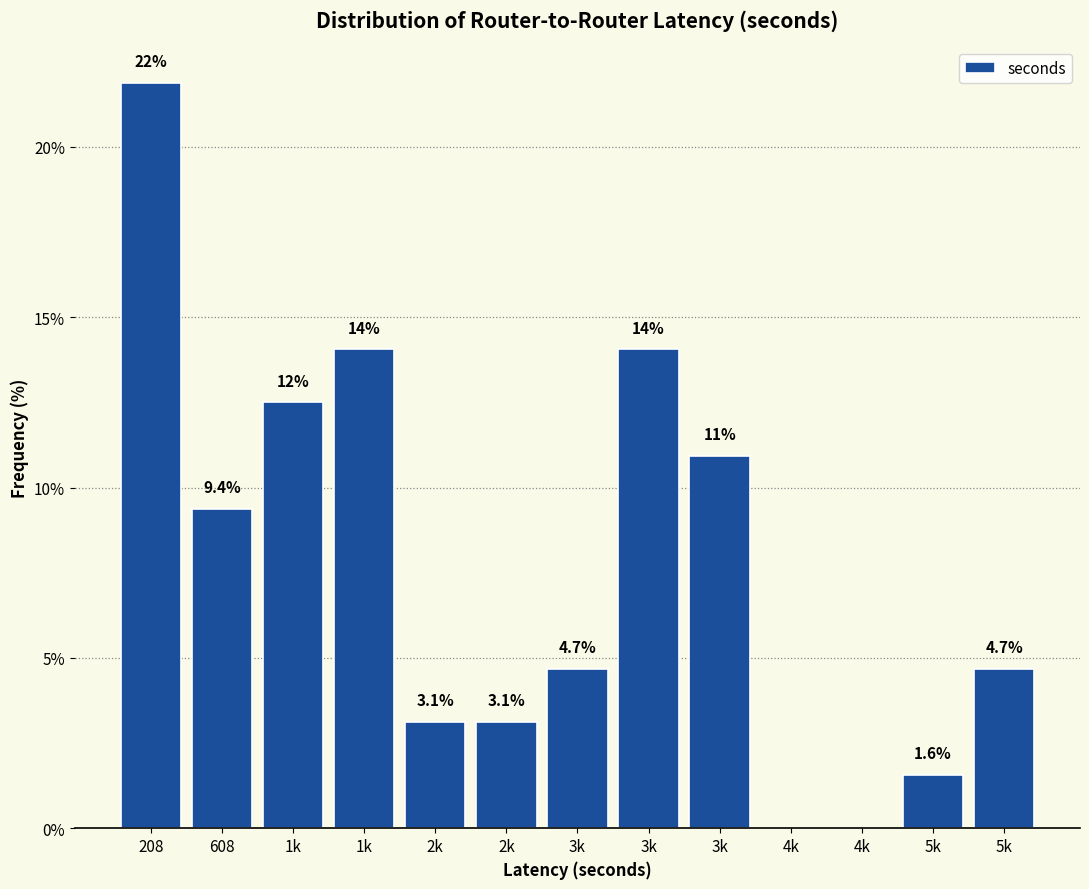

How many categories are shown in the chart?

13